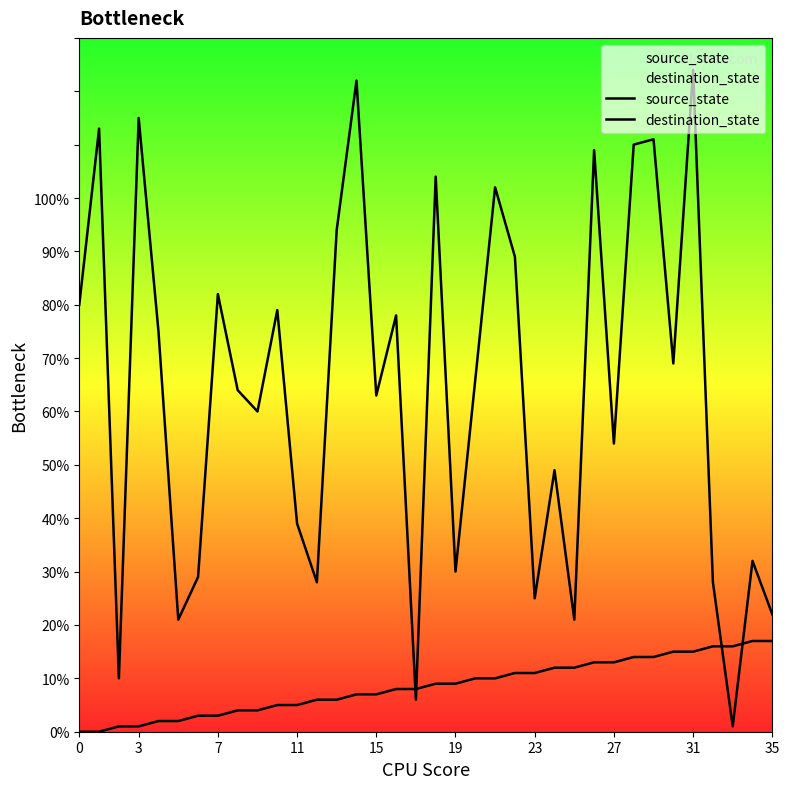

What are all the series names shown in the legend?

source_state, destination_state